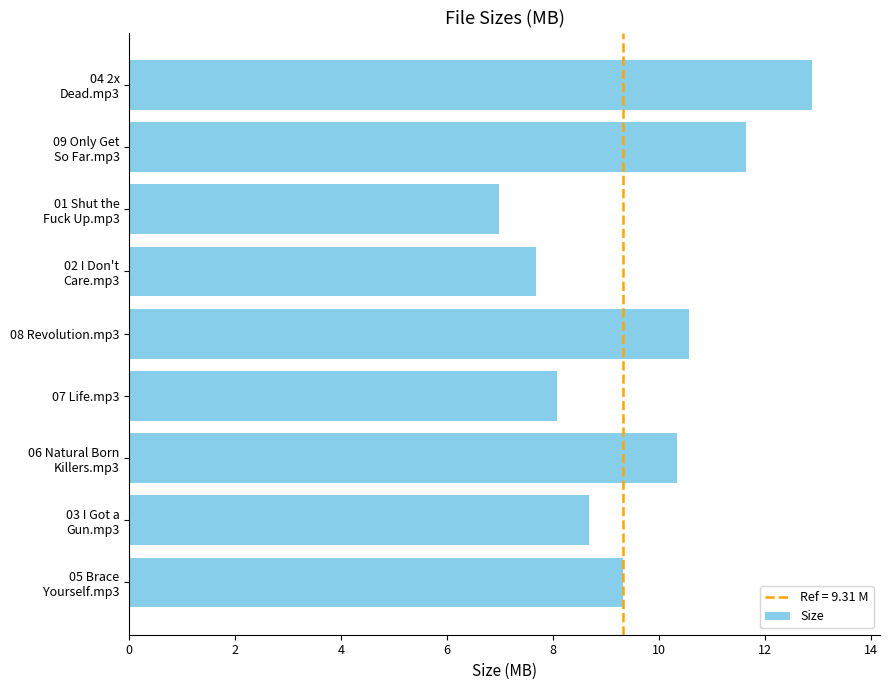

Count the number of categories in the chart.

9